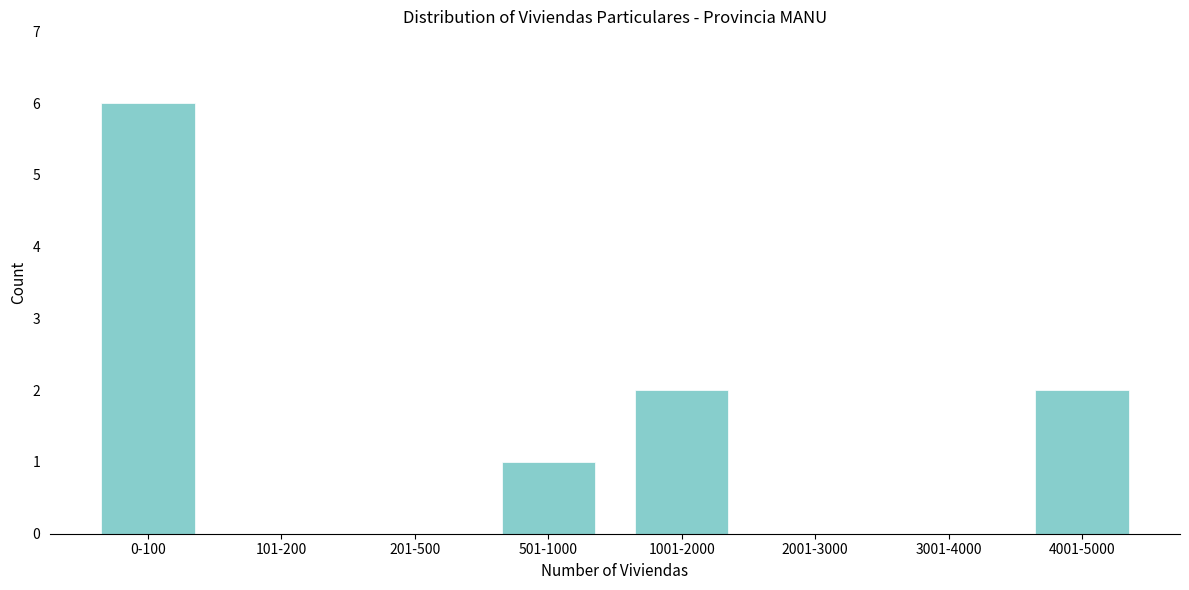

Which label corresponds to the largest value in the chart?

0-100